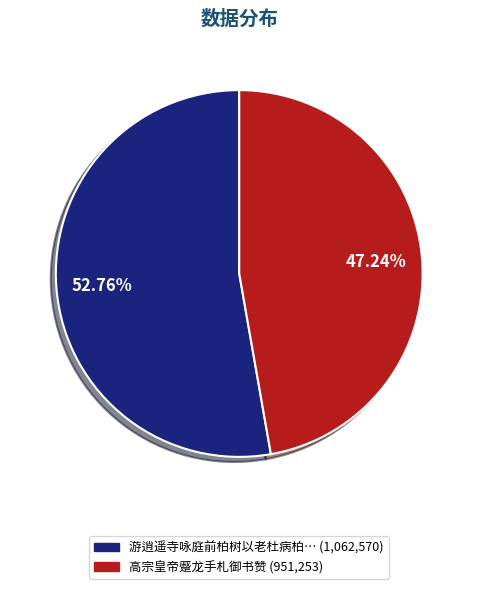

How many segments does this pie chart have?

2